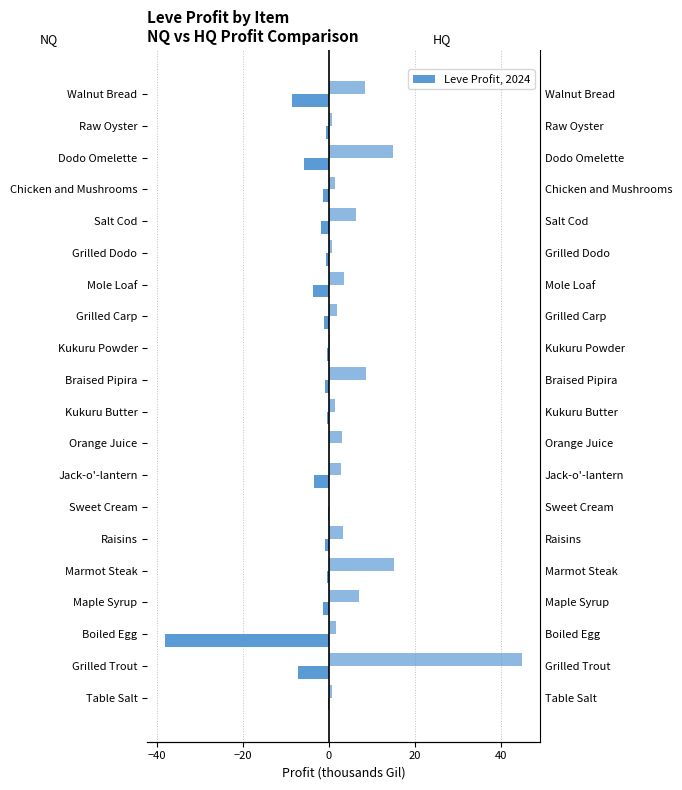

List the series in order of their overall mean, lowest first.

LeveProfitNQ, LeveProfitHQ